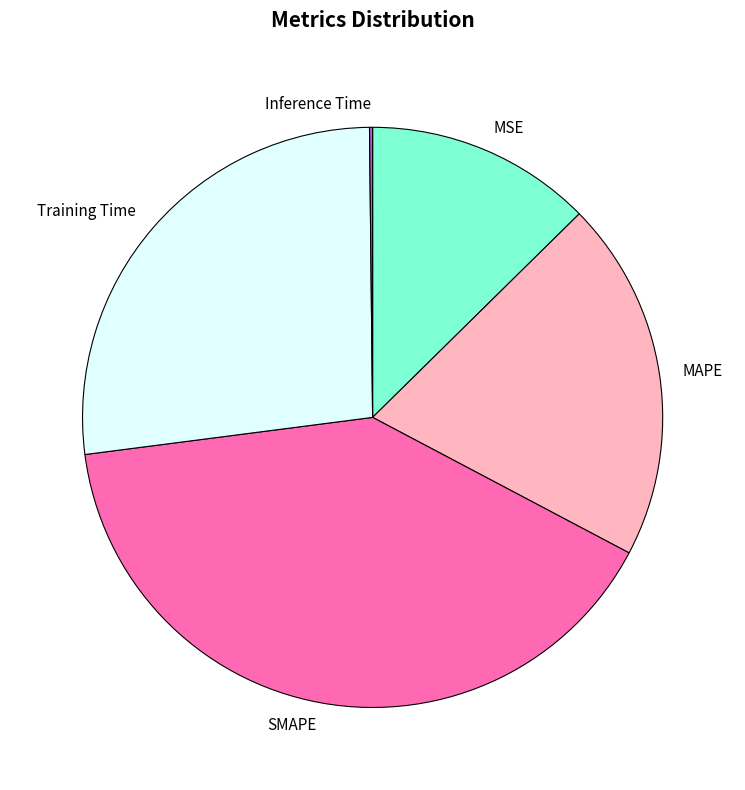

True or false: MSE accounts for 13% of the total.

True